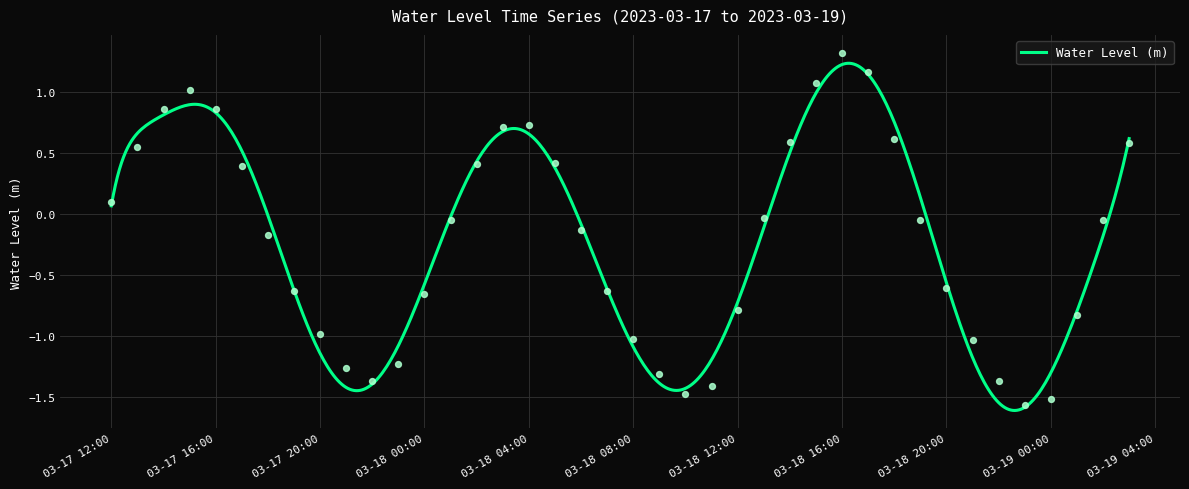

Between 03-18 20:00 and 03-18 16:00, which is larger?

03-18 16:00